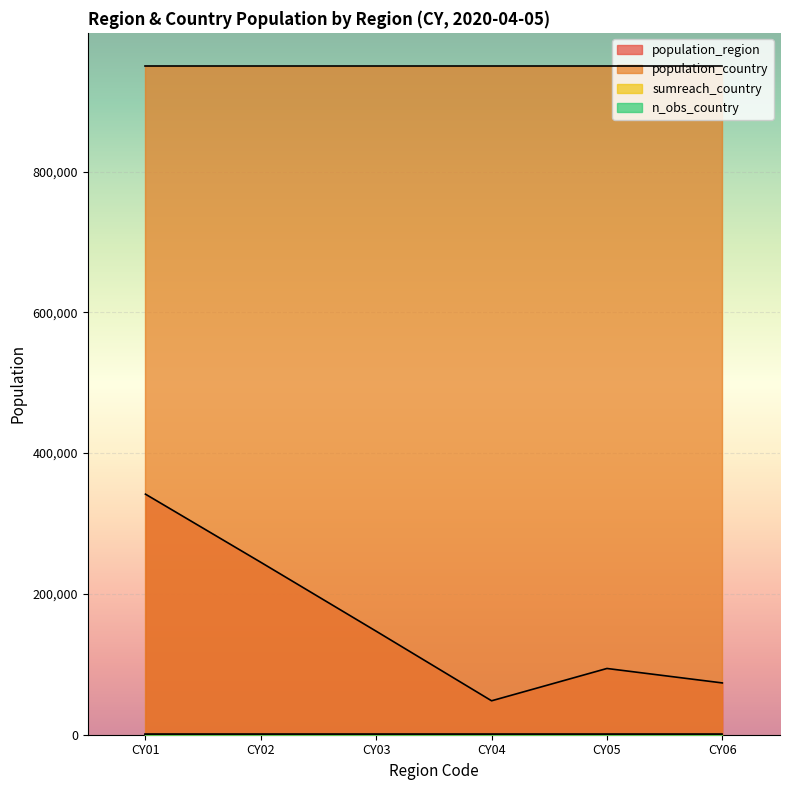

What is the total value across all series at CY05?

1044312